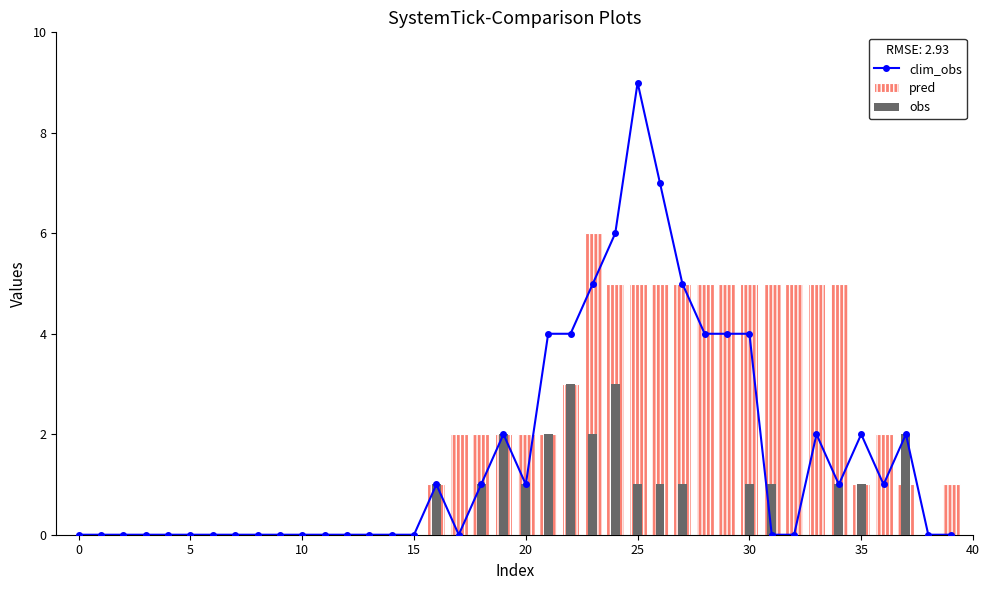

What is the average value of the clim_obs series?

2